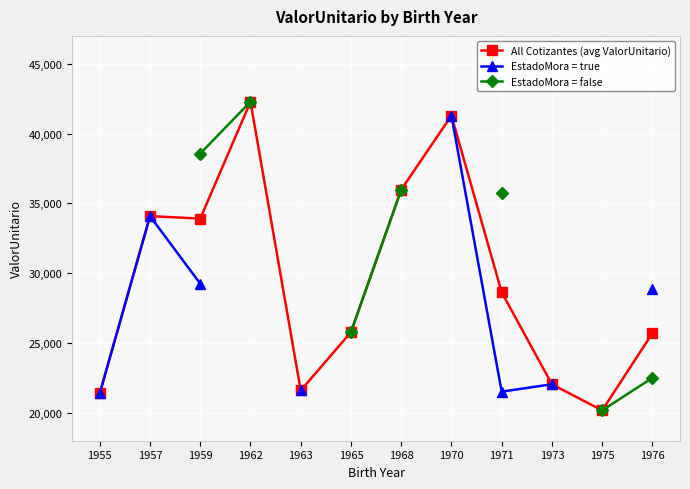

List the labels in order of All Cotizantes (avg ValorUnitario) value, largest first.

1962, 1970, 1968, 1957, 1959, 1971, 1965, 1976, 1973, 1963, 1955, 1975